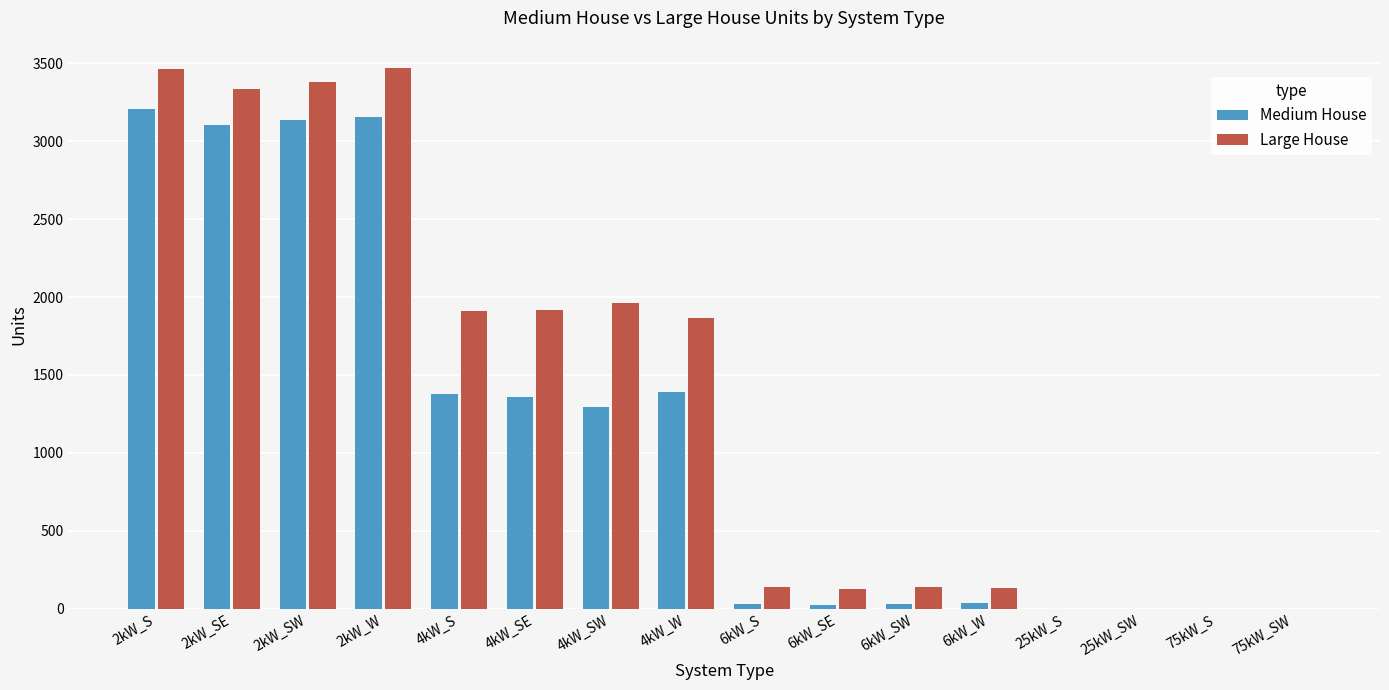

Which series has the largest total across all categories?

Large House